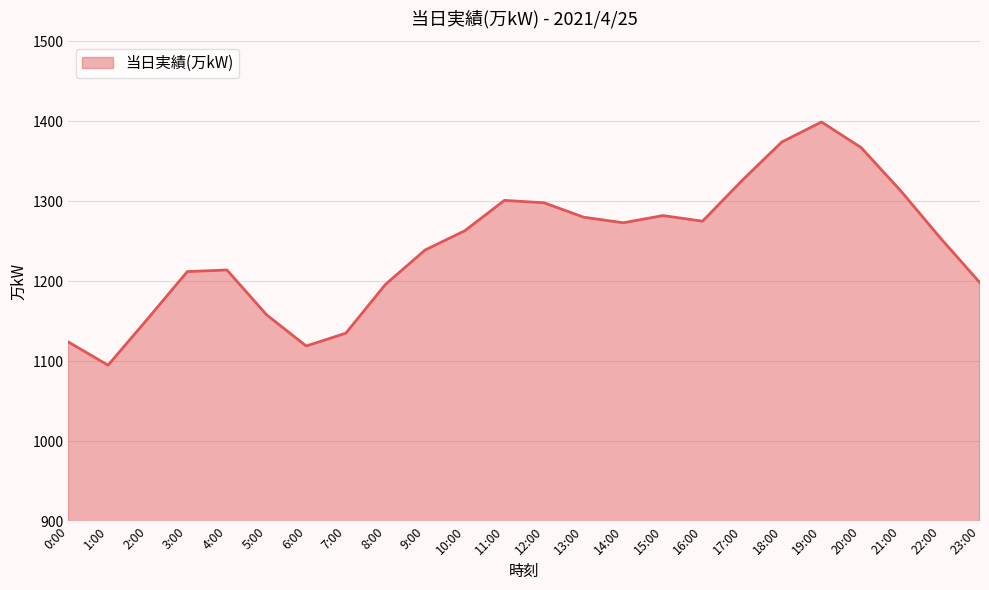

What is the difference between the values at 16:00 and 7:00?

140